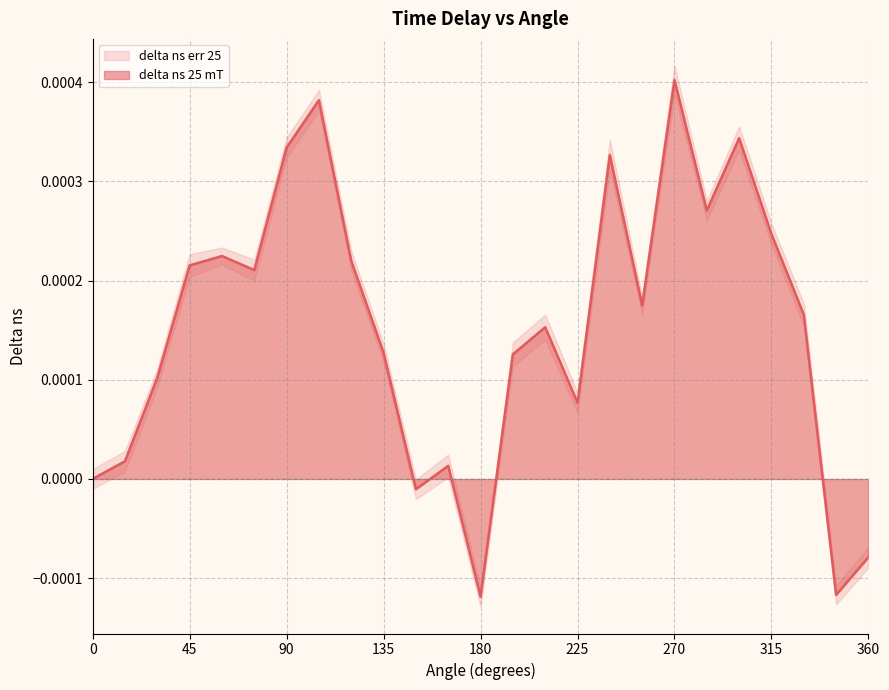

At which label does delta ns 25 mT reach its peak?

270